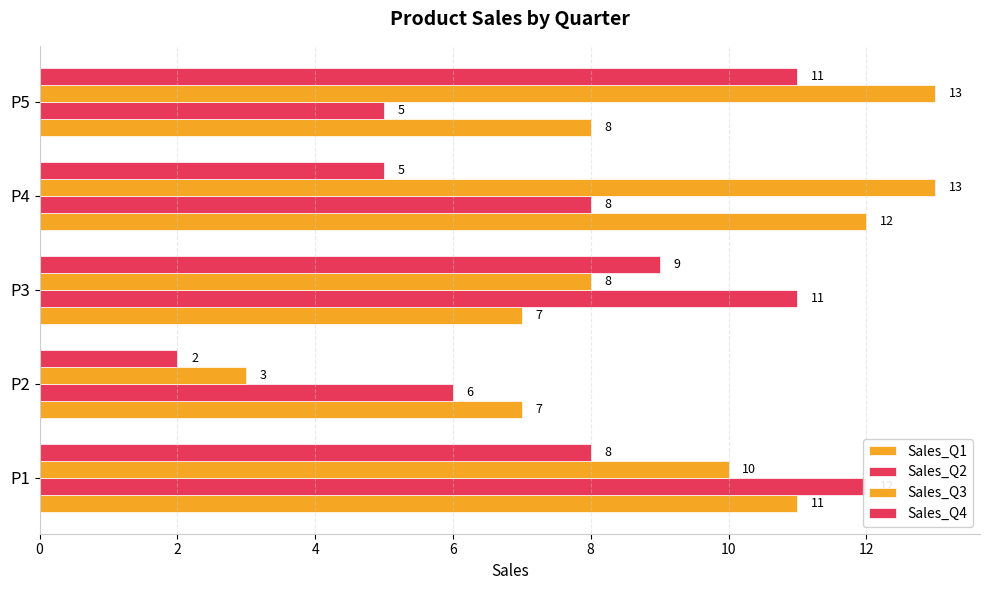

Which series has the largest total across all categories?

Sales_Q3